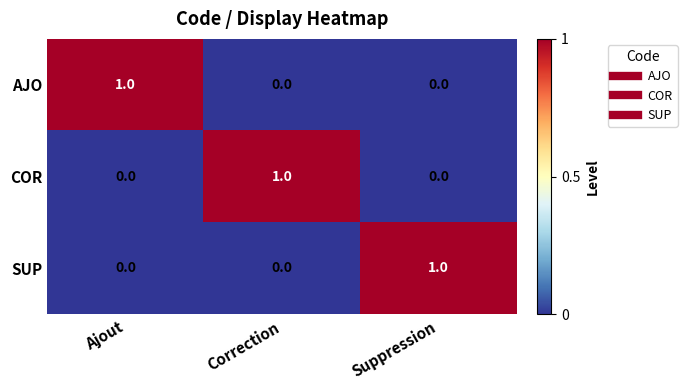

The COR series shows 1 at Ajout. True or false?

False